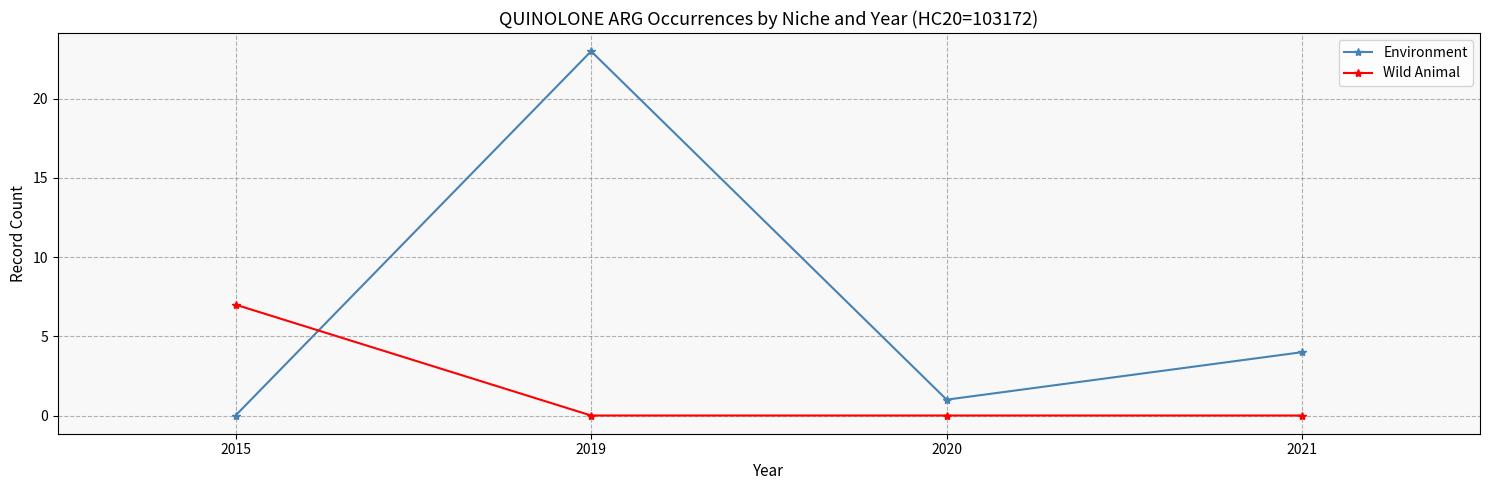

True or false: Wild Animal has a value of 11 at 2015.

False